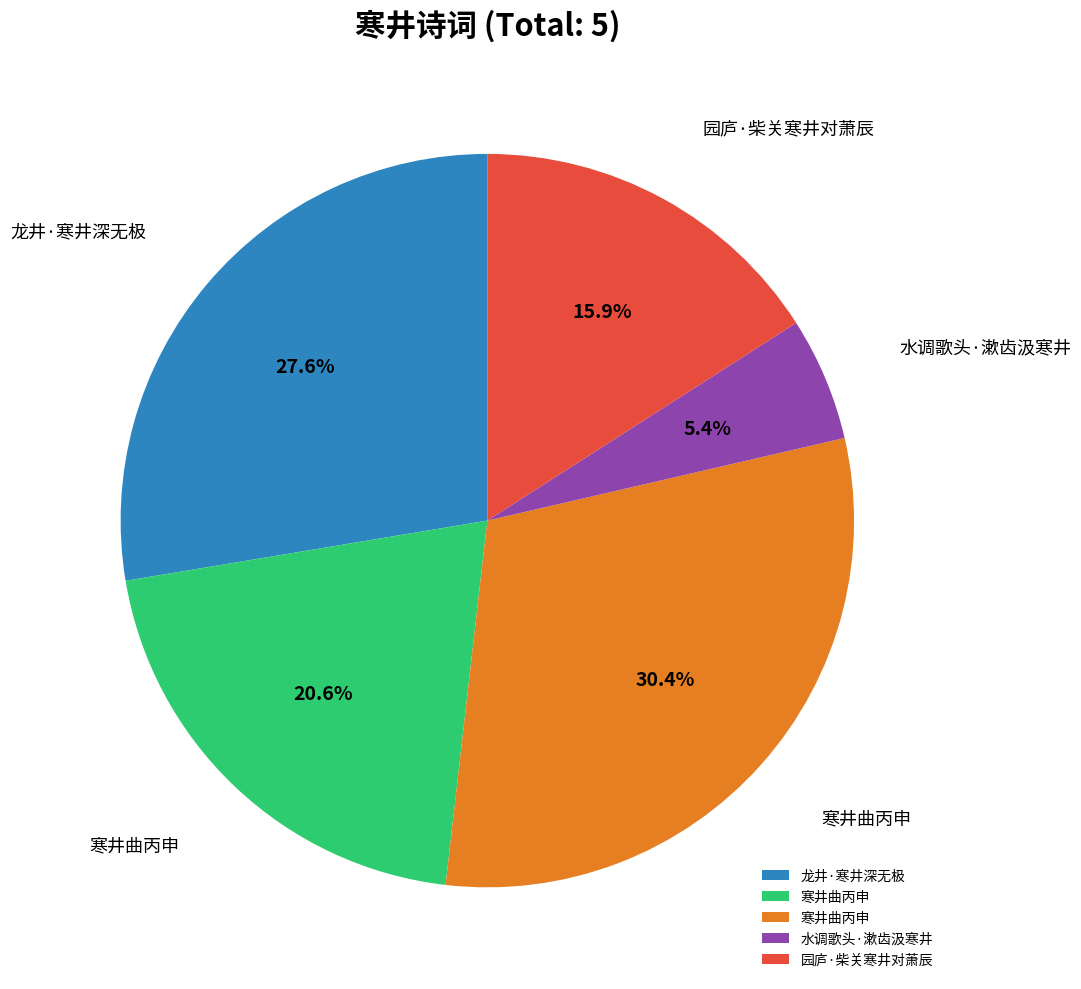

How many slices are in this pie chart?

5